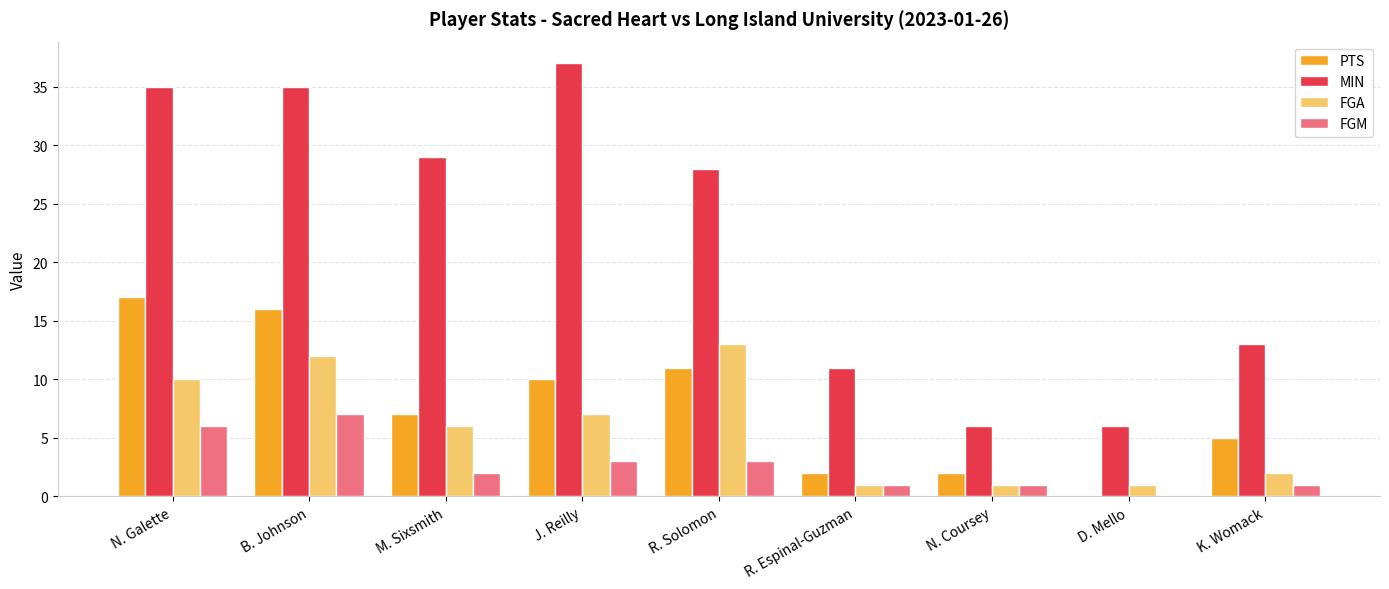

Which series has the largest total across all categories?

MIN